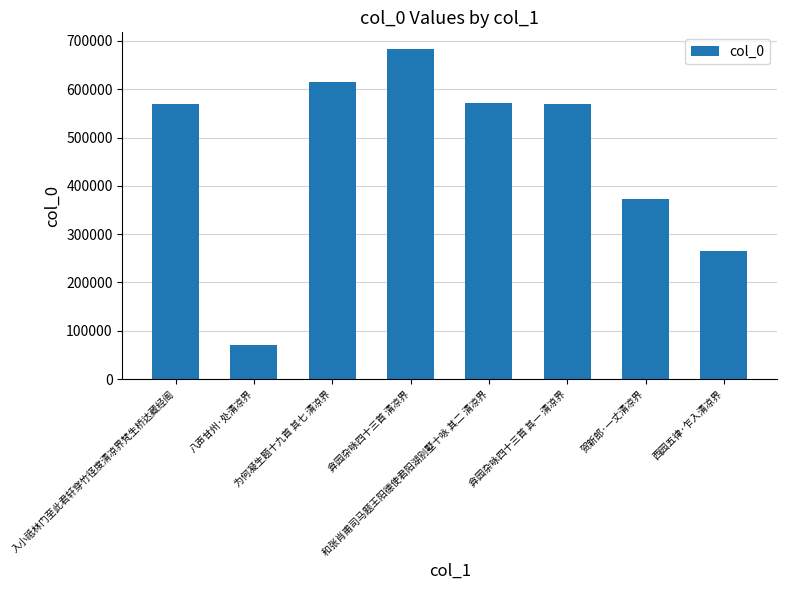

At which label does the data first exceed 570214?

为何凝生题十九首 其七 清凉界